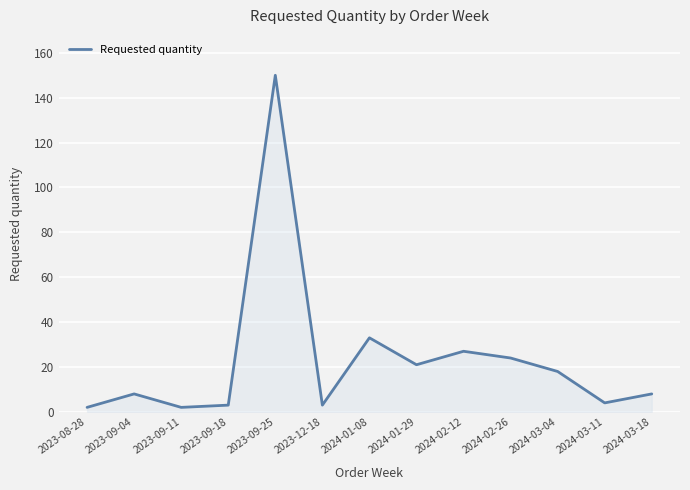

How many interior local valleys (lower than both neighbors) does the data have?

4